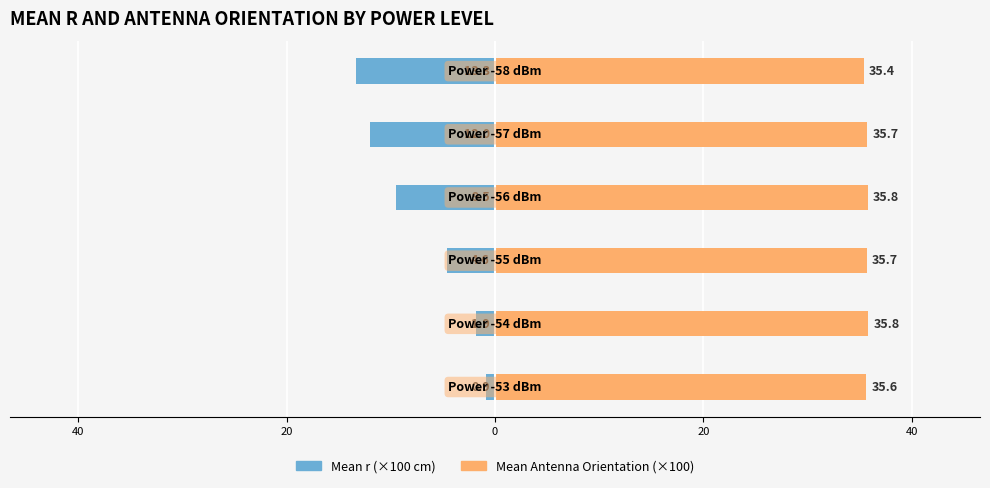

Is the value of Mean Antenna Orientation (×100) at 40 greater than the value of Mean r (×100 cm) at 40?

Yes